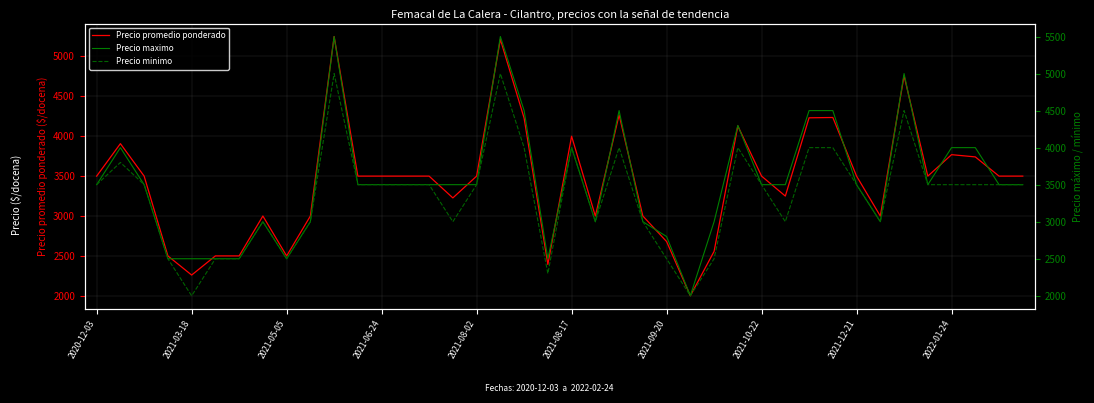

How many data points in Precio minimo are above 3500?

10